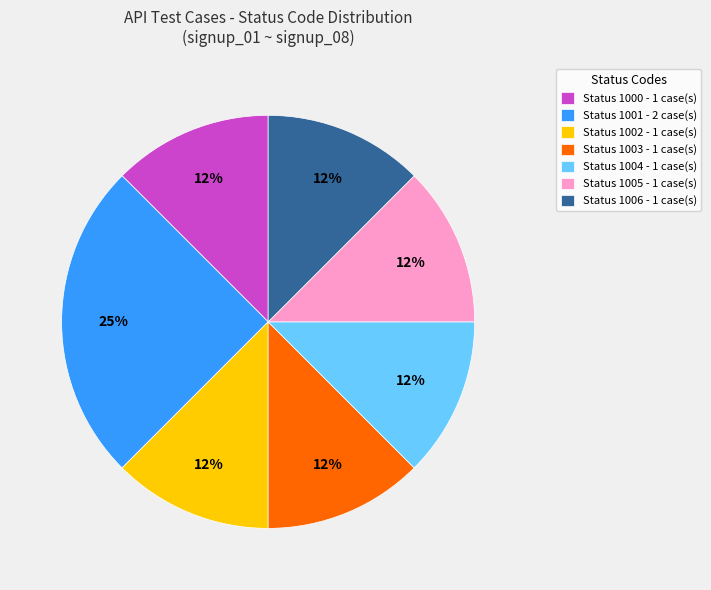

What is the largest slice in the pie chart?

Status 1001 - 2 case(s)